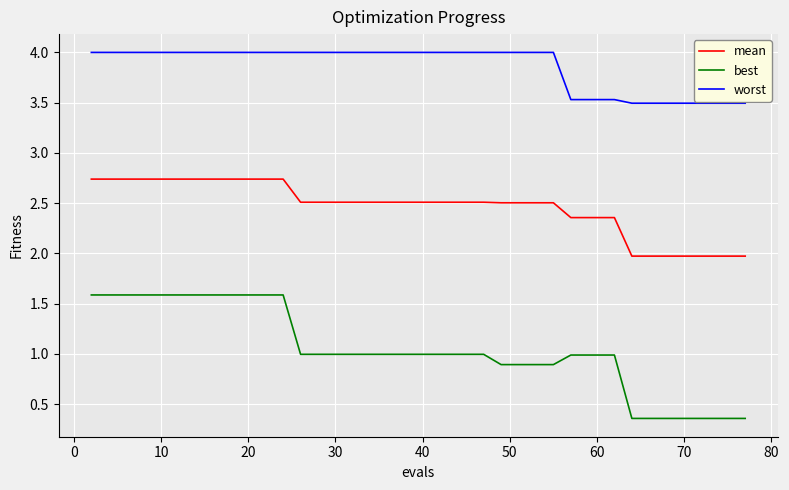

True or false: mean and best cross at least once.

False